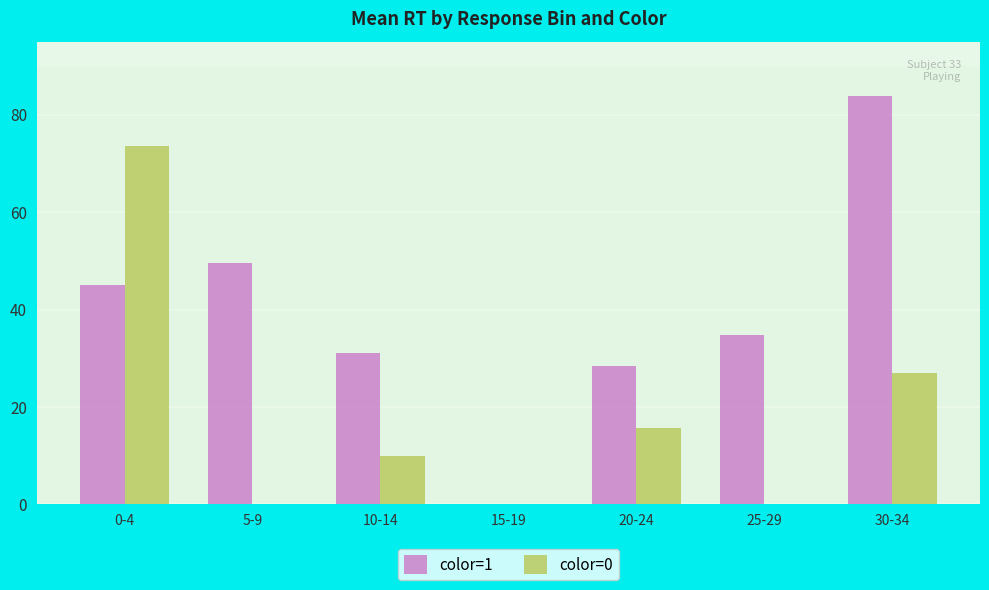

At which label does color=1 first exceed 3473?

0-4